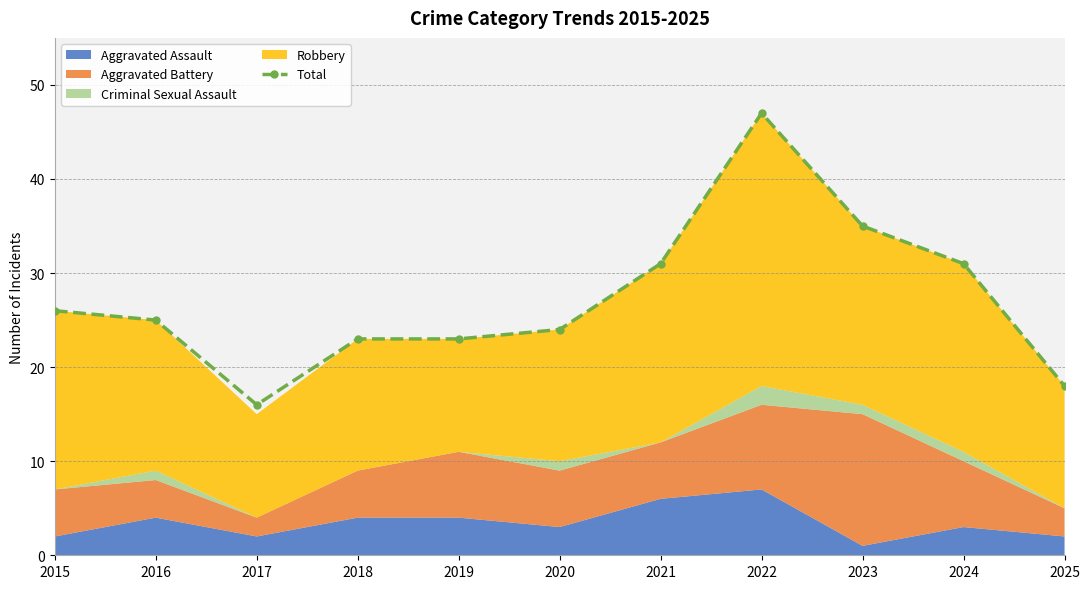

How many values are below 25?

5